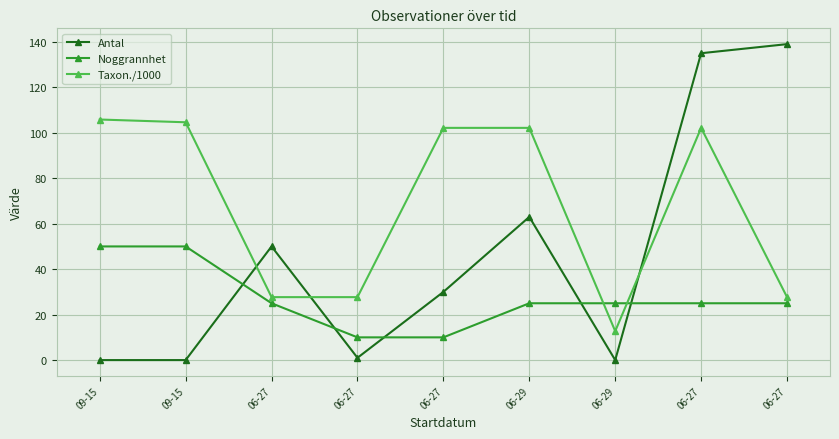

How many lines are shown in the chart?

3